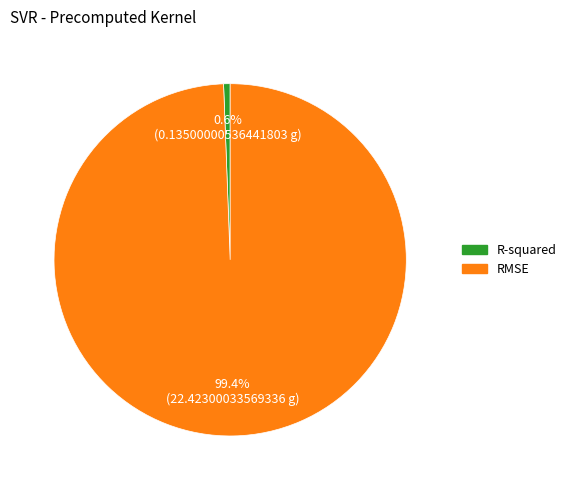

To the nearest percent, what portion does RMSE represent?

99%